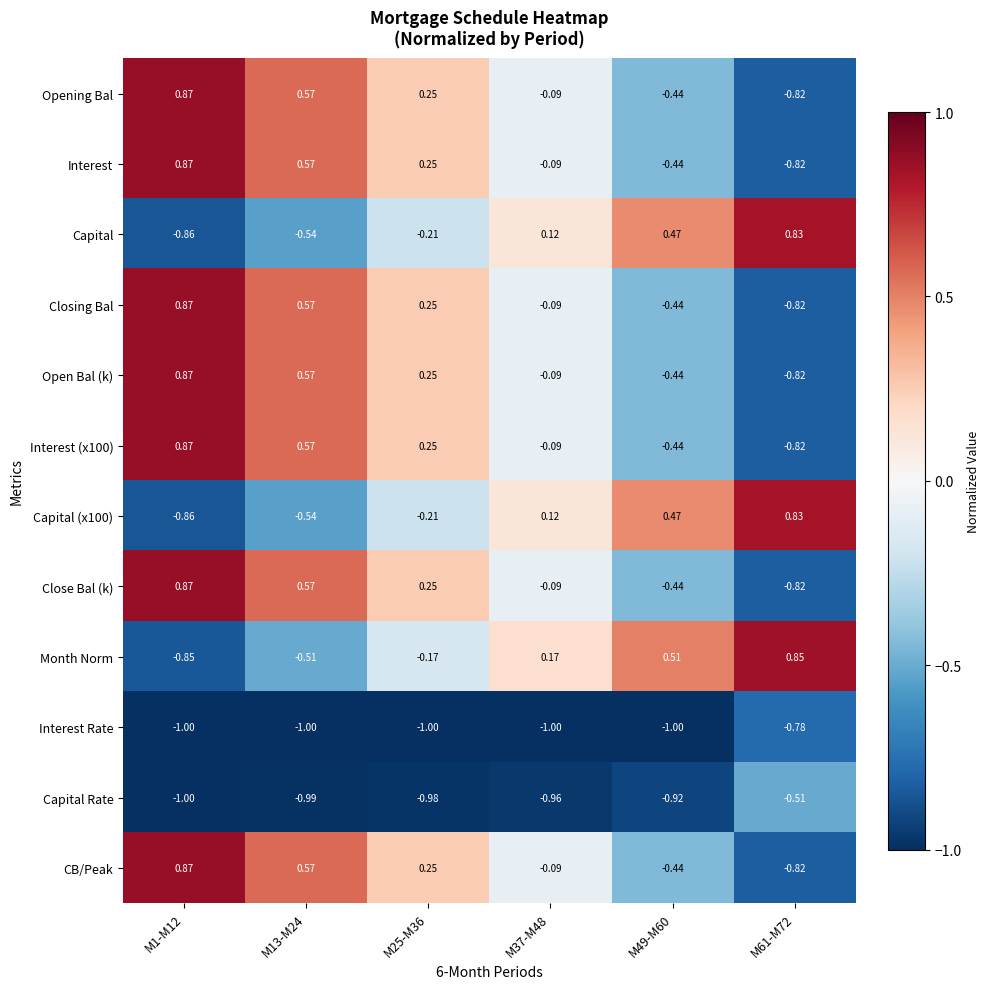

What is the difference between the highest and lowest values at M1-M12?

1.9